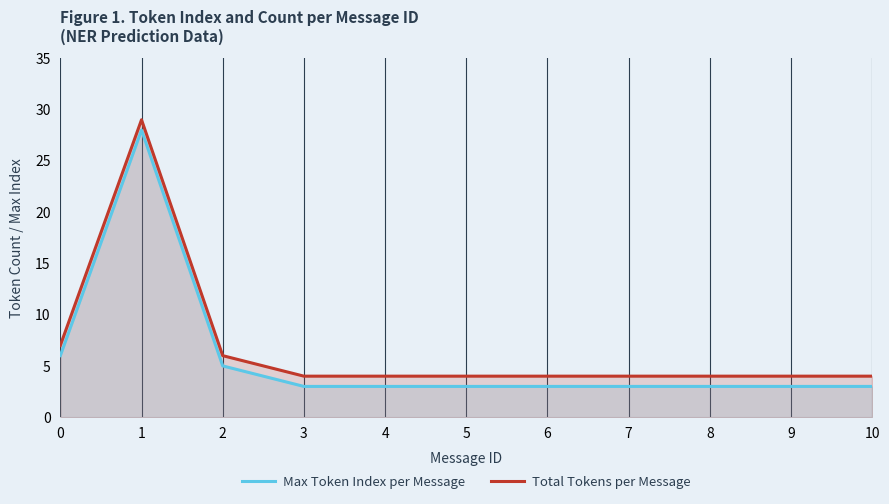

The value of Max Token Index per Message at 9 is 4. True or false?

False